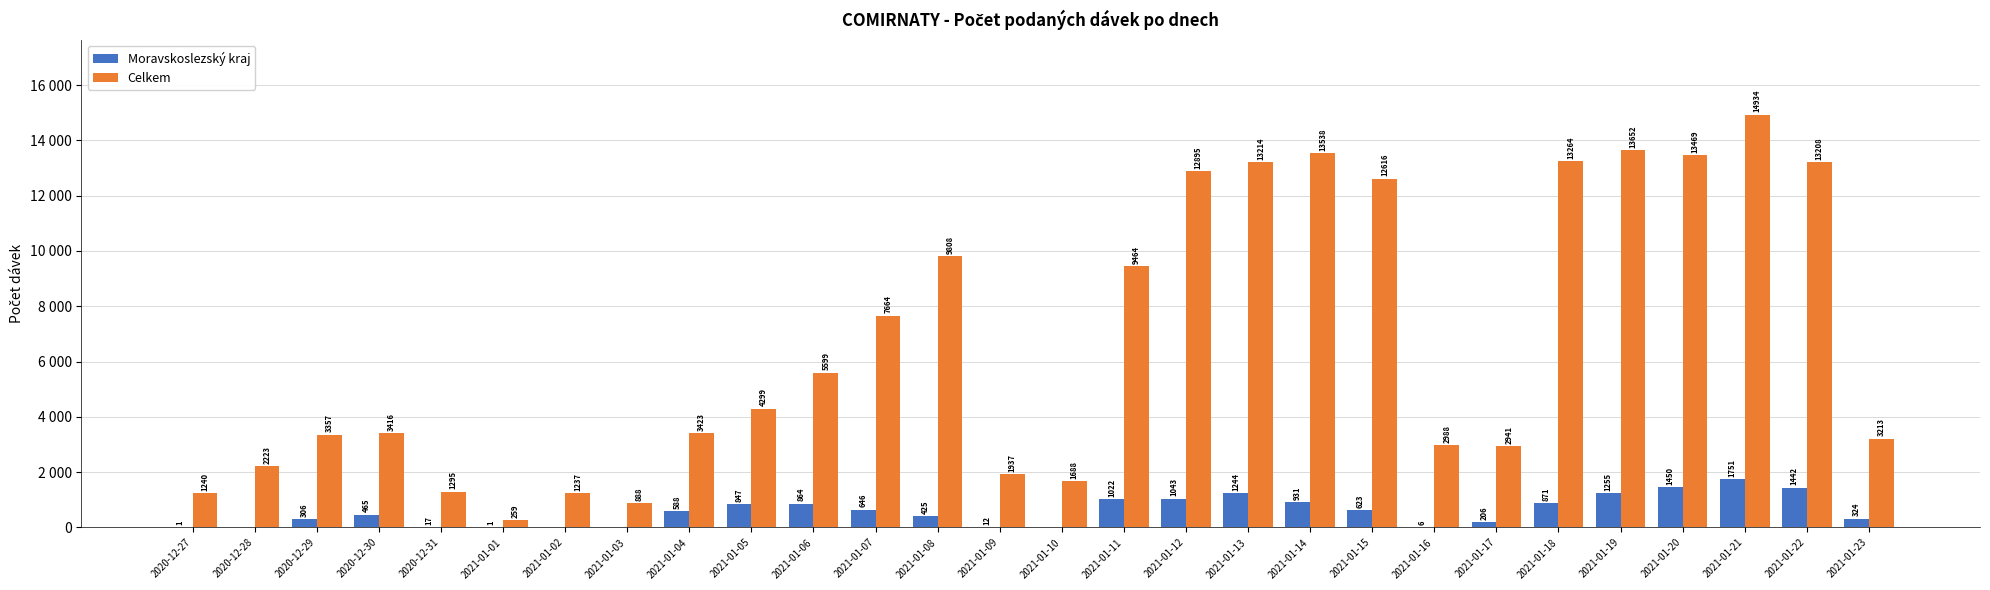

Reading right to left, what are all the values shown in this chart?

Moravskoslezský kraj: 324	1442	1751	1450	1255	871	206	6	623	931	1244	1043	1022	0	12	425	646	864	847	588	0	0	1	17	465	306	0	1
Celkem: 3213	13208	14934	13469	13652	13264	2941	2988	12616	13538	13214	12895	9464	1688	1937	9808	7664	5599	4299	3423	888	1237	259	1295	3416	3357	2223	1240